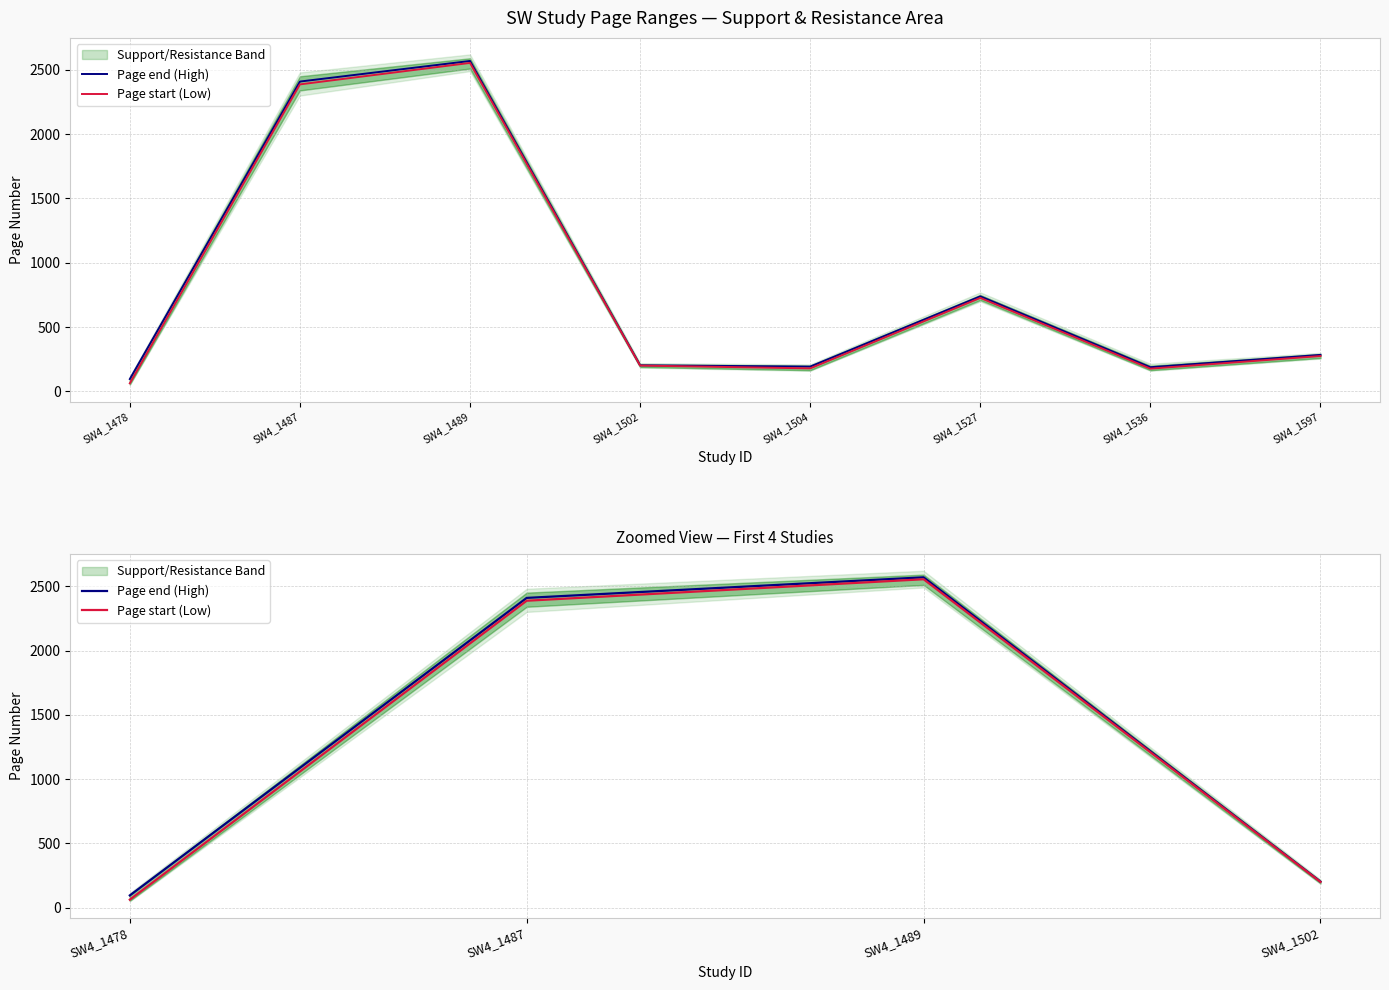

True or false: Page start (Low) and Page end (High) intersect in this chart.

False